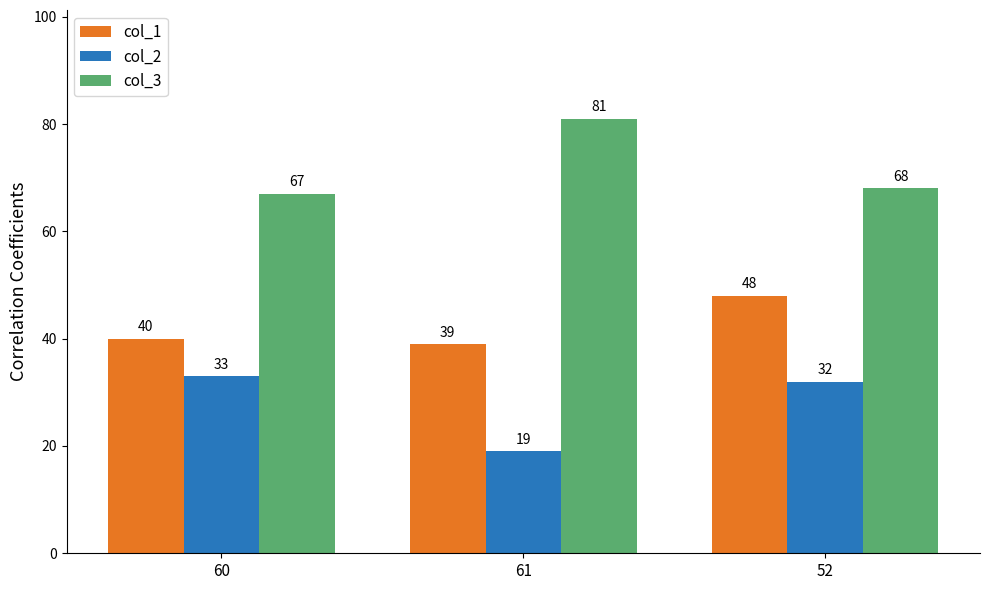

Which series has the largest total across all categories?

col_3